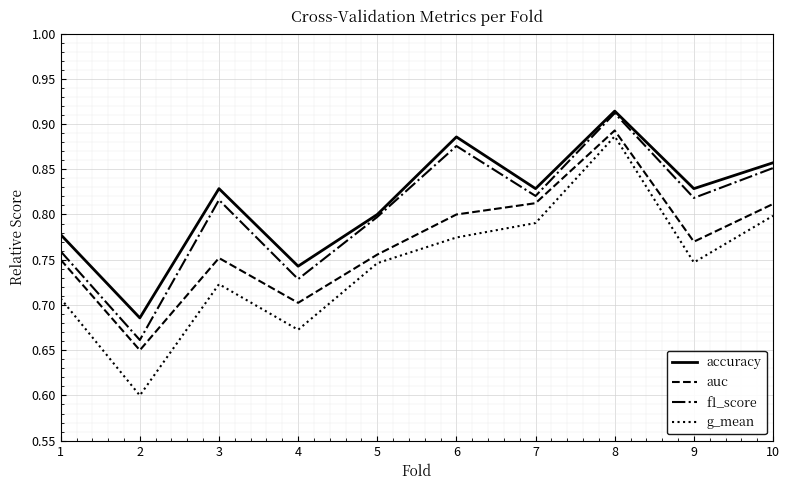

List the series in order of their overall mean, lowest first.

g_mean, auc, f1_score, accuracy